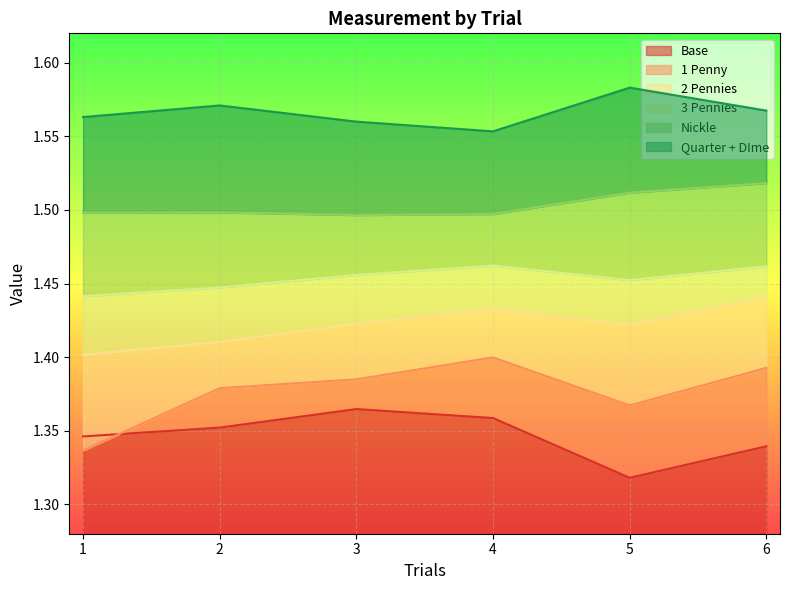

Which series changed the most between 2.0 and 4.0?

2 Pennies